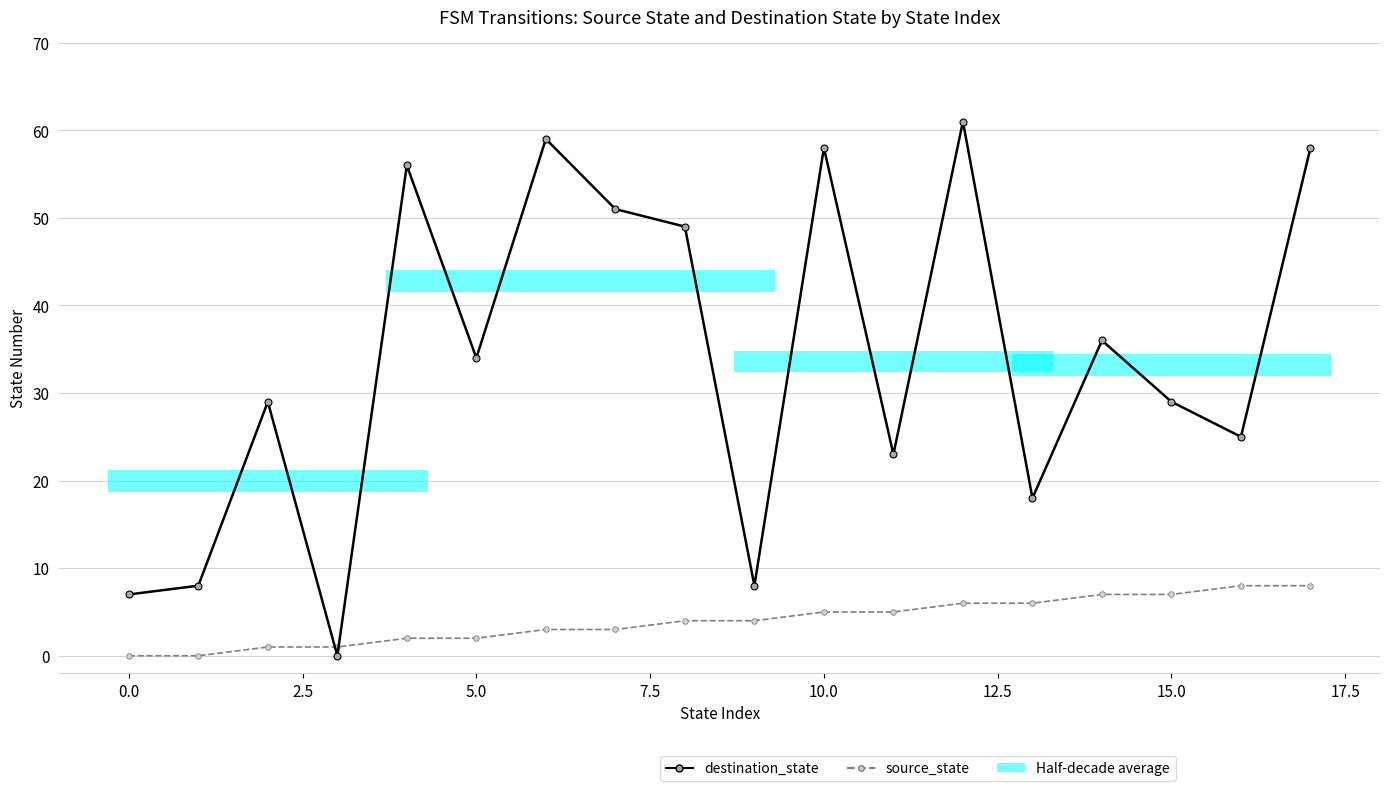

How many interior local peaks does the destination_state series have?

6